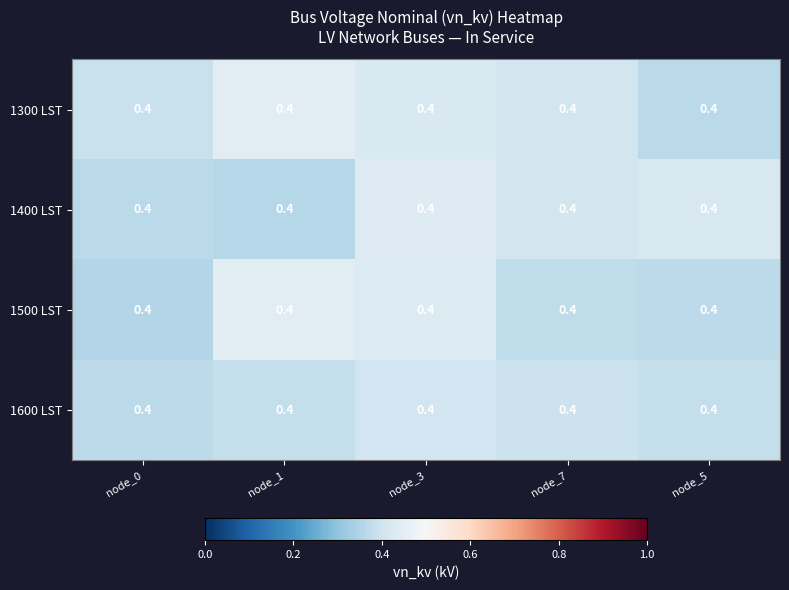

Between node_0 and node_7, which is larger?

node_7